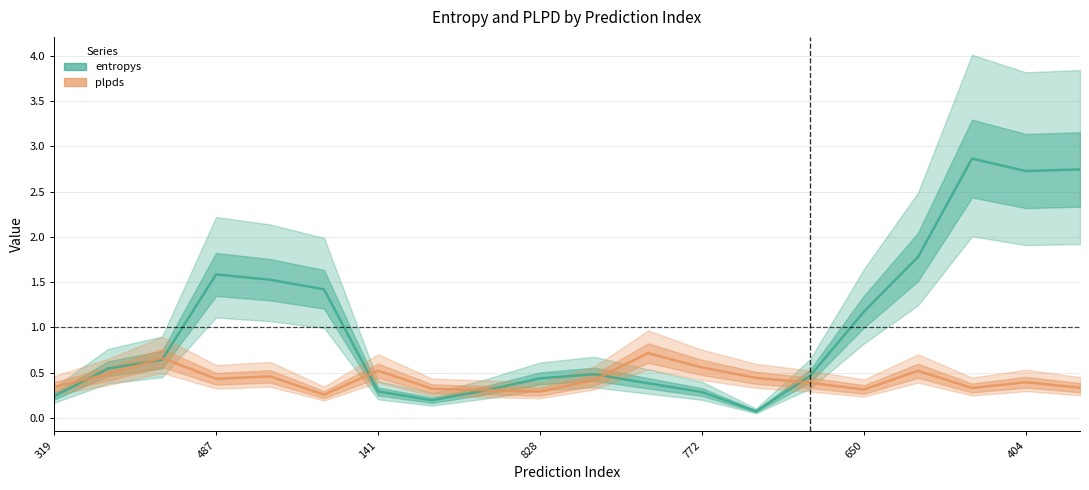

At 487, list the series in order from smallest to largest.

plpds, entropys